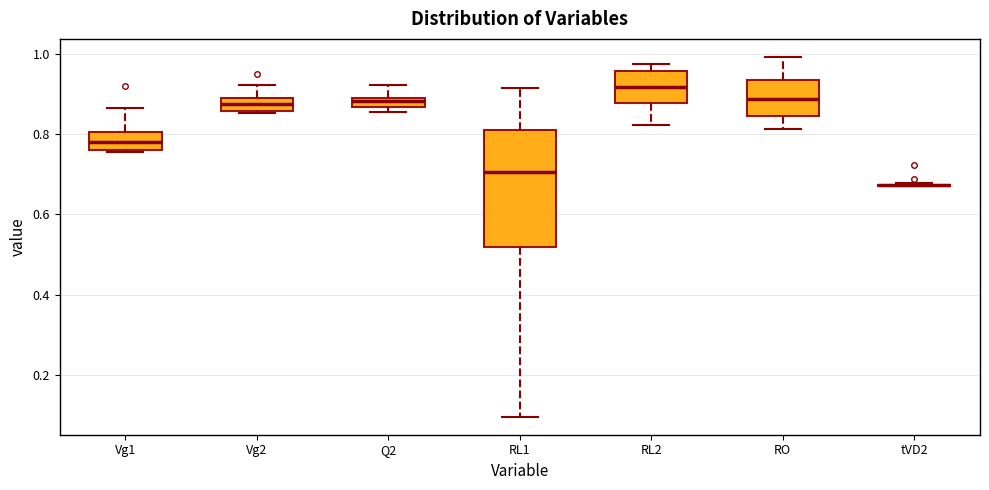

Comparing the boxes themselves (not the whiskers), which one is the tallest?

RL1